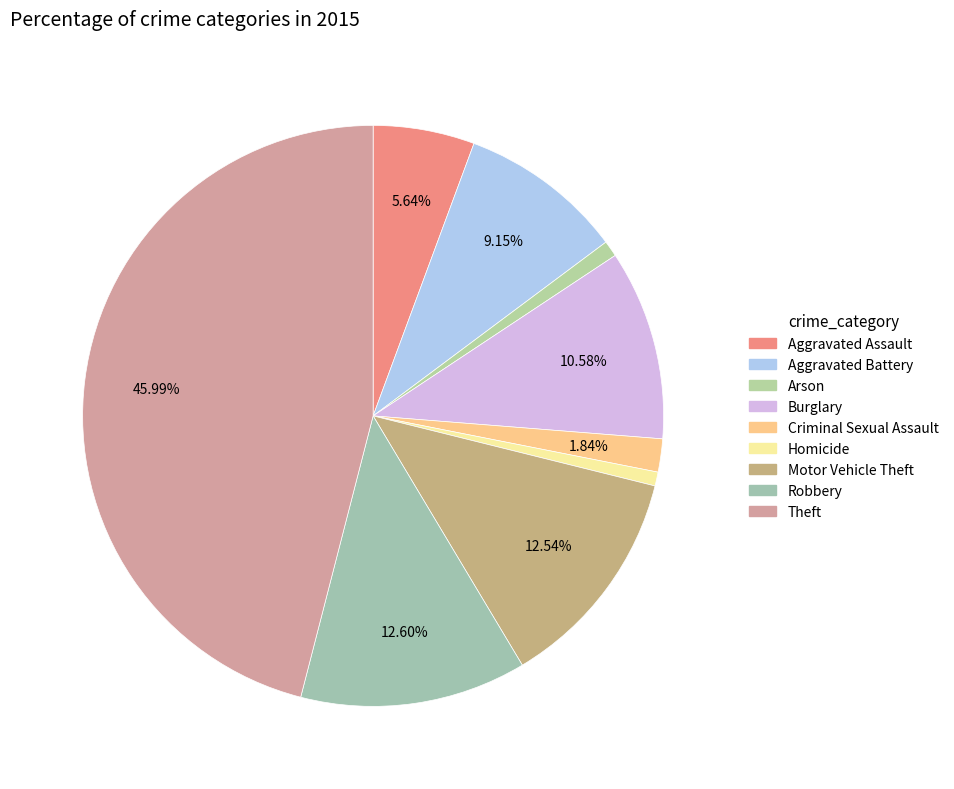

Count the number of slices in the pie.

9